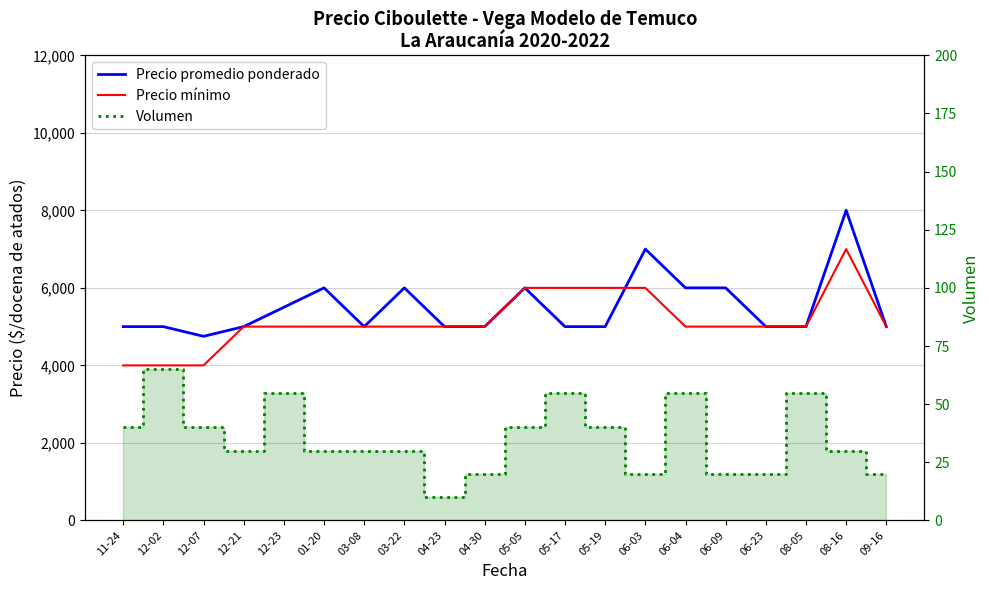

What is the sum of all Volumen values?

705